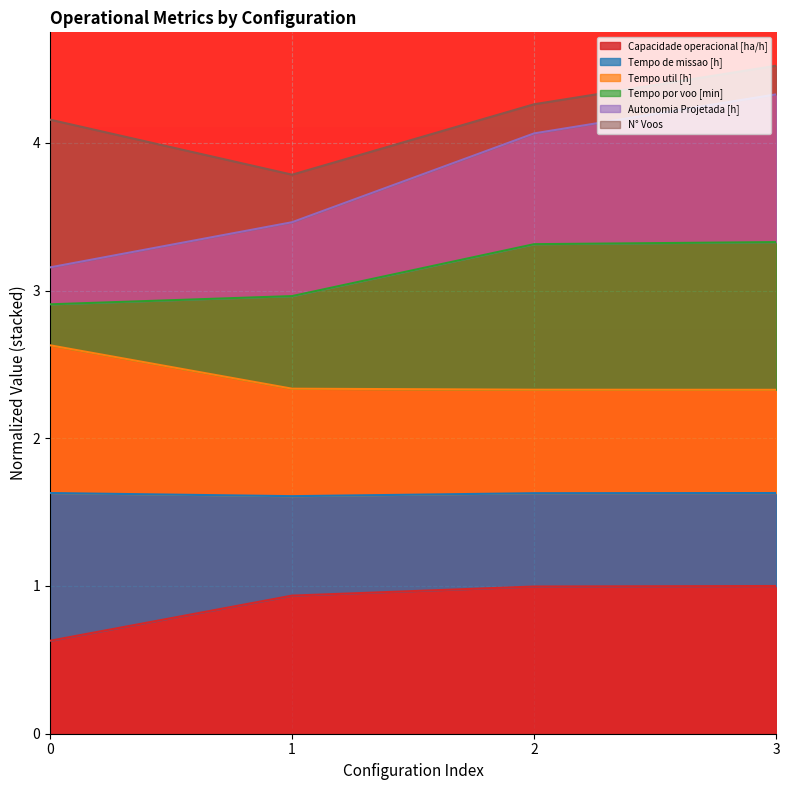

True or false: Capacidade operacional [ha/h] has a value of 0.5 at 1.

False